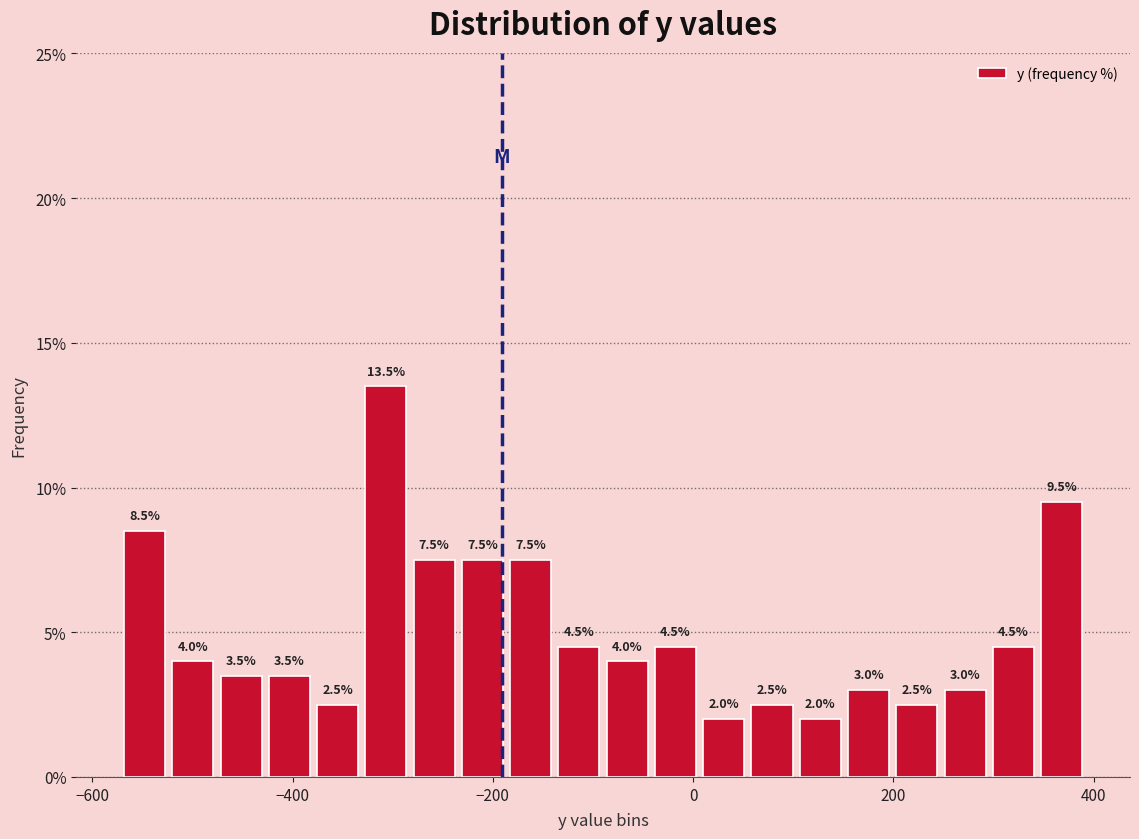

Around what value on the x-axis is the tallest bar? Give the approximate position of its centre, as read against the axis.

-300